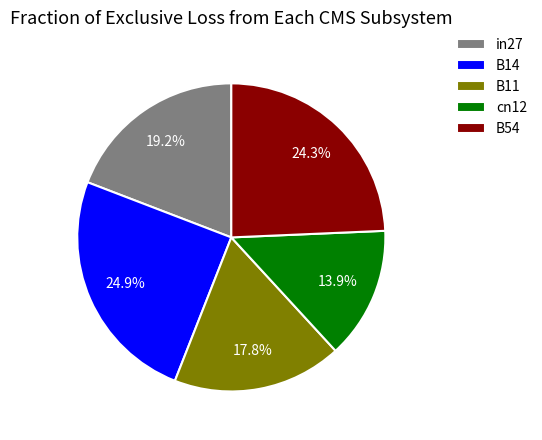

Which has a higher value, B54 or B11?

B54